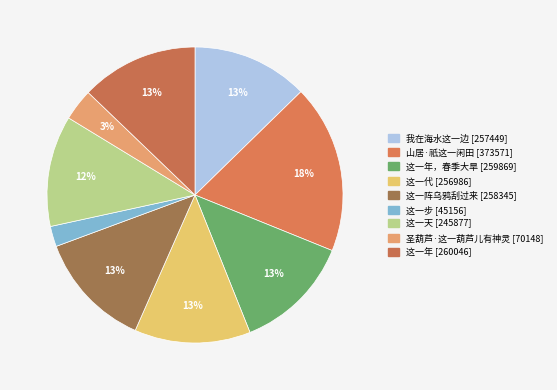

Does any single category account for the majority?

No